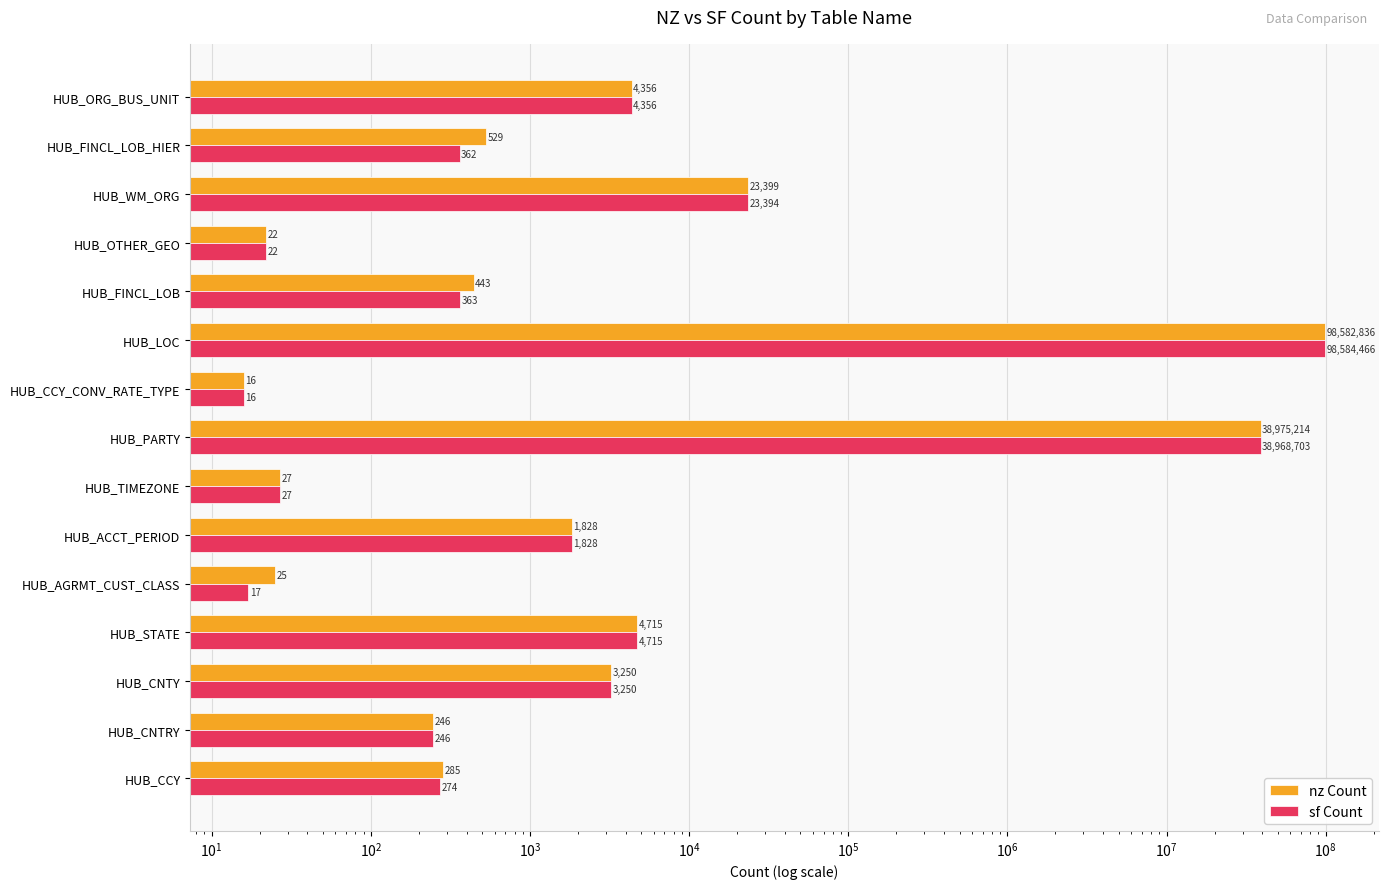

What is the difference between the maximum and second lowest values in the sf Count series?

98584449